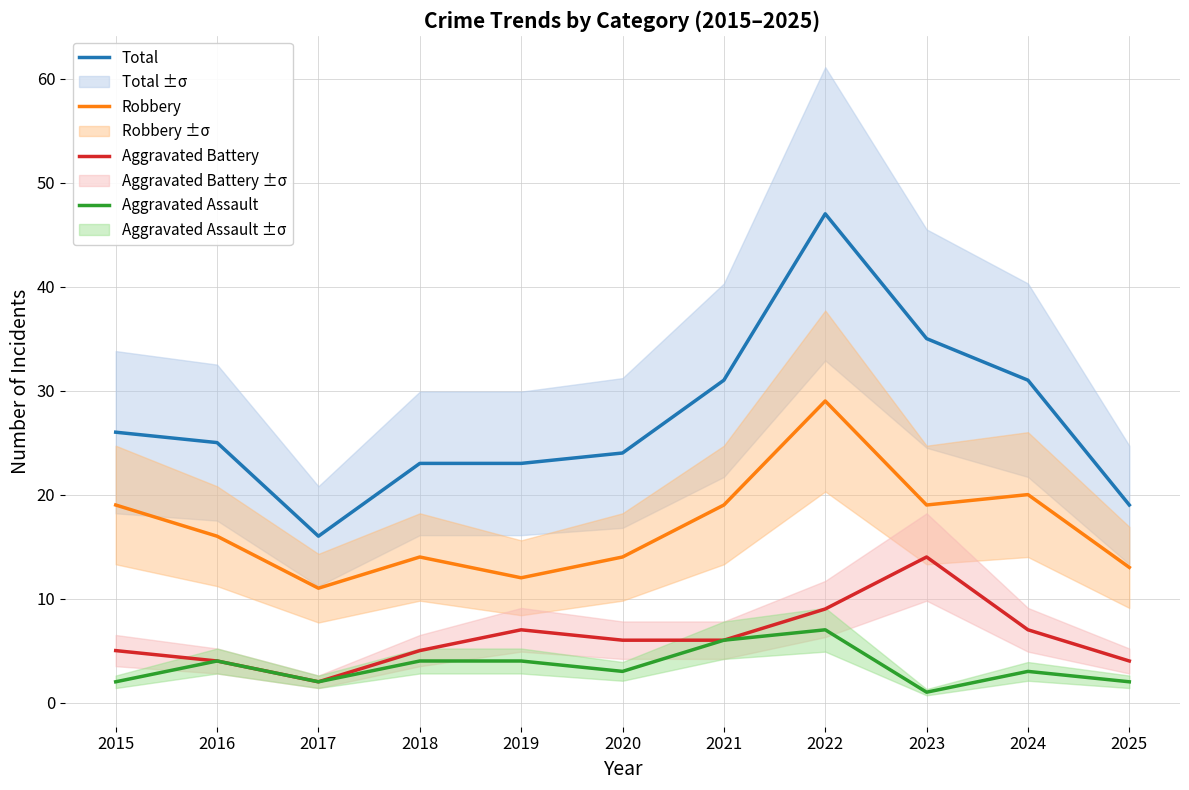

True or false: Aggravated Battery and Aggravated Assault cross at least once.

False